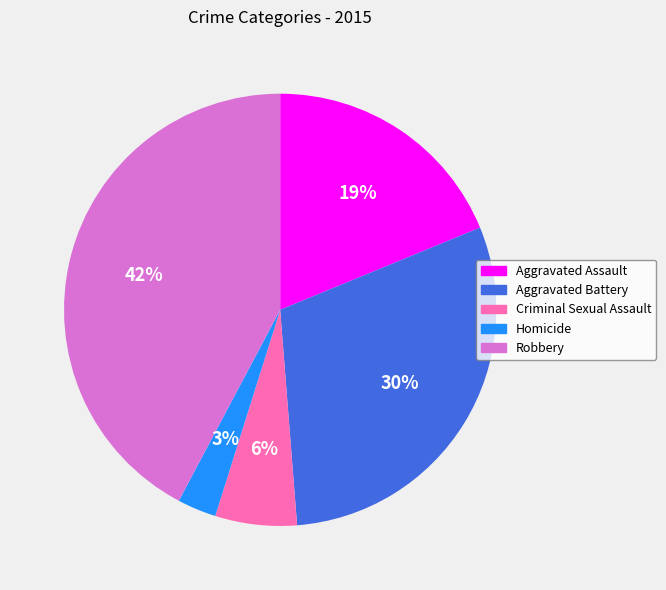

Do Aggravated Assault and Homicide together represent more than half of the pie?

No